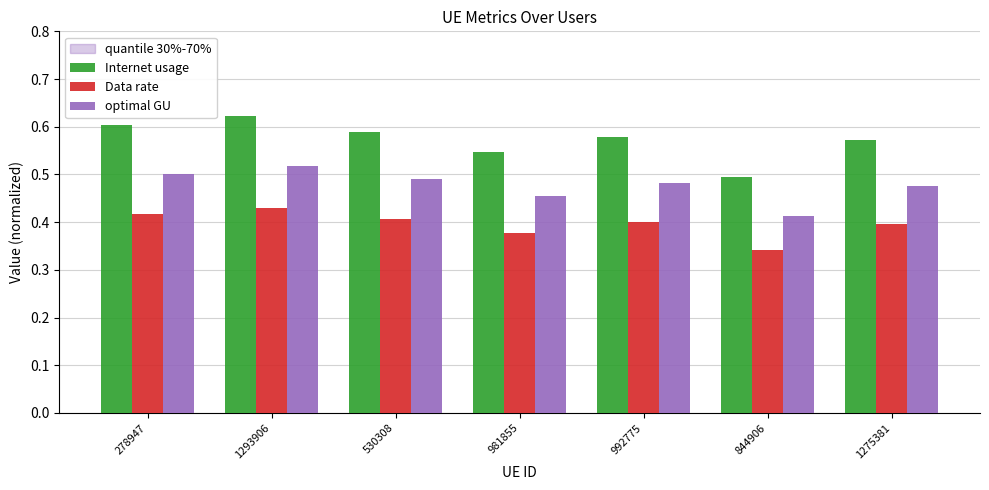

How many bars are there in total?

21